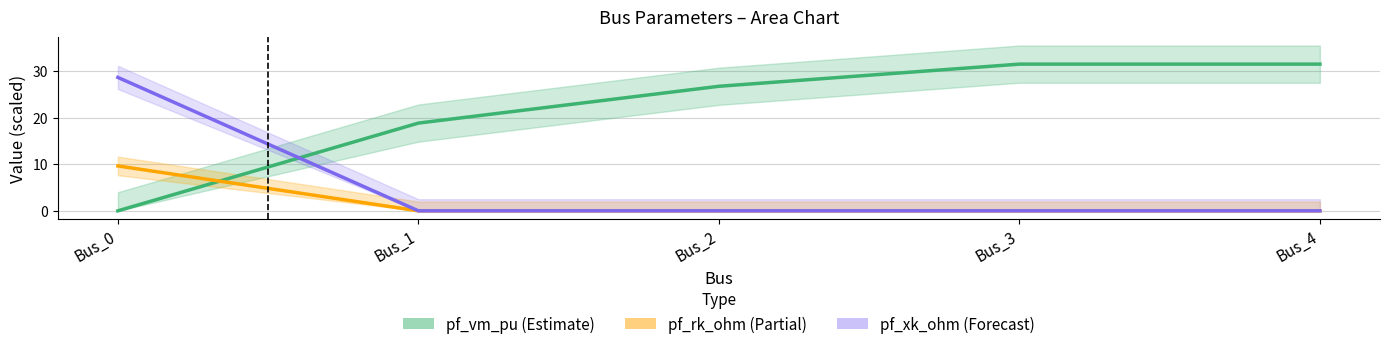

Is it true that pf_rk_ohm equals 0.0 at Bus_4?

True